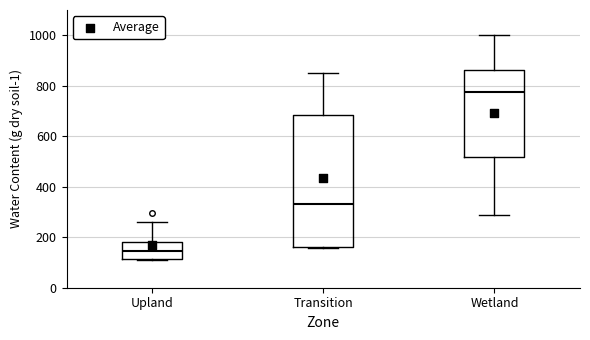

Reading left to right, read every box against the y-axis: the position of its median line, the range the box covers, and the ends of its whiskers. The values are not printed on the chart, so give them approximately, as read against the axis.

Upland: median 140, box 120 to 180, whiskers 100 to 260
Transition: median 340, box 160 to 680, whiskers 160 to 860
Wetland: median 780, box 520 to 860, whiskers 300 to 1000